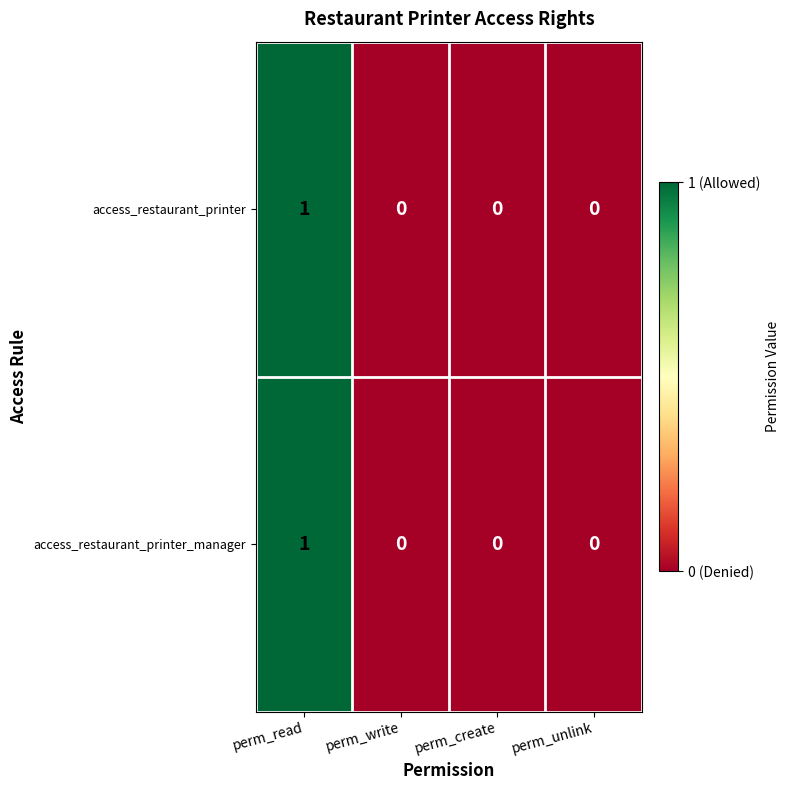

Reading left to right, transcribe all the data shown in this chart.

access_restaurant_printer: perm_read=1	perm_write=0	perm_create=0	perm_unlink=0
access_restaurant_printer_manager: perm_read=1	perm_write=0	perm_create=0	perm_unlink=0